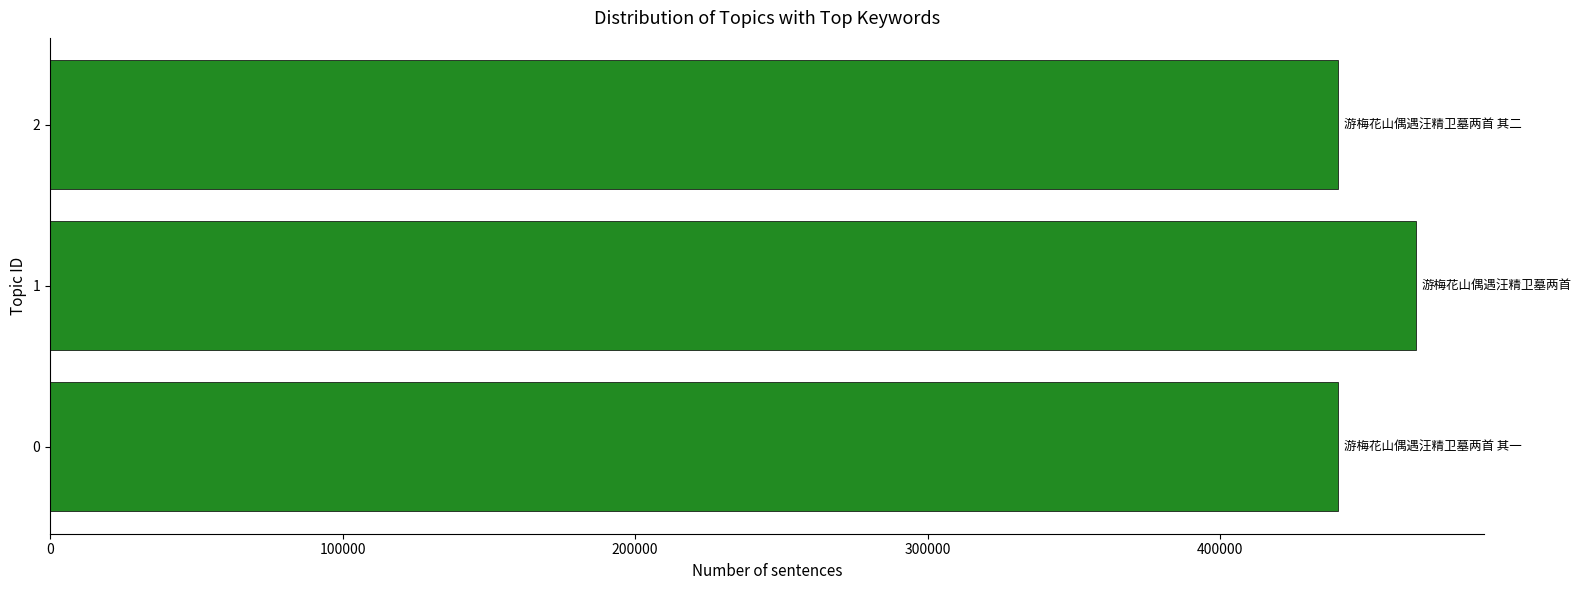

What is the smallest value displayed?

440358